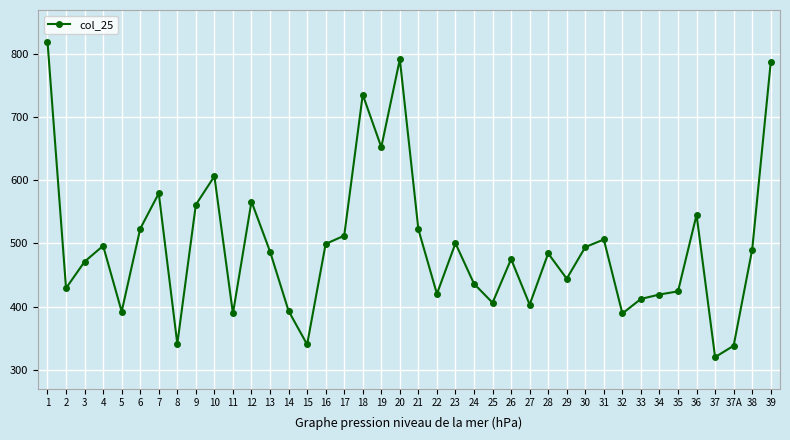

What is the smallest value displayed?

320